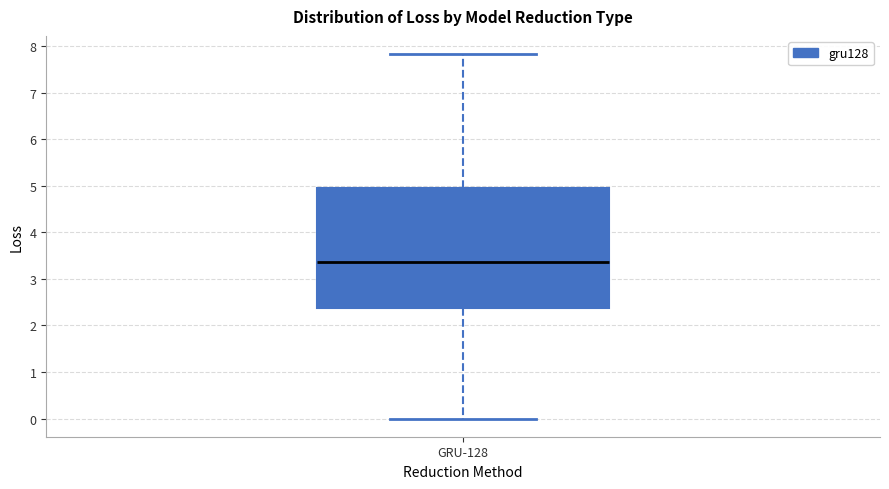

Where does the lower whisker of the box for GRU-128 end on the y-axis? The values are not printed on the chart, so give them approximately, as read against the axis.

0.0